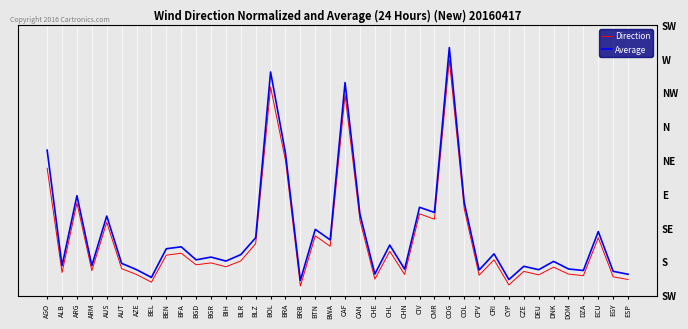

What is the total value across all series at CZE?

0.8